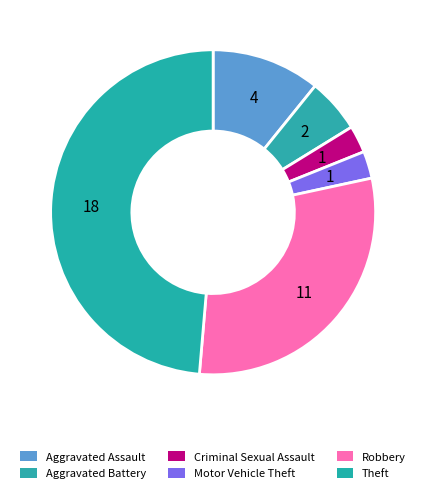

Between Theft and Aggravated Battery, which is larger?

Theft